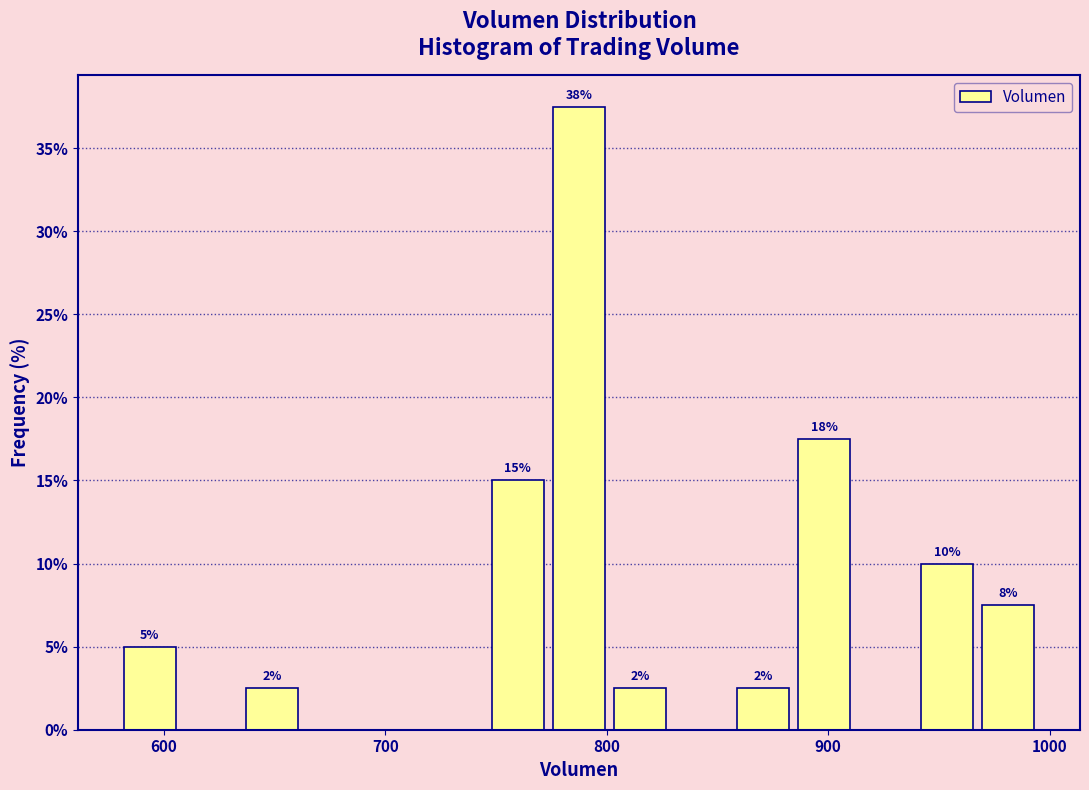

Read against the x-axis, roughly where is the centre of the tallest bar?

790